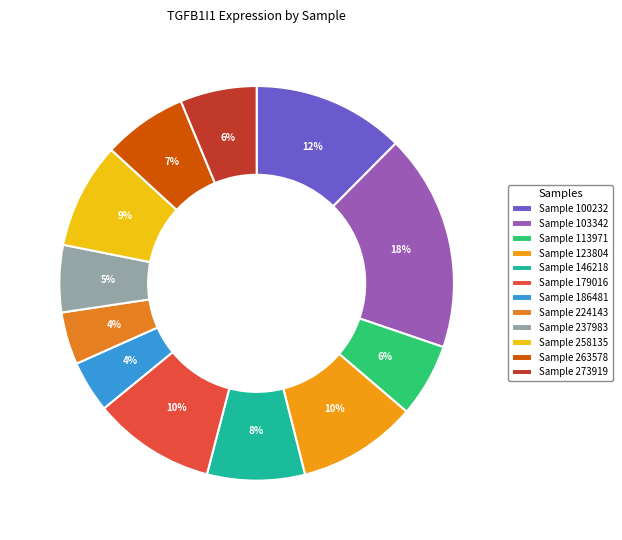

How many segments does this pie chart have?

12